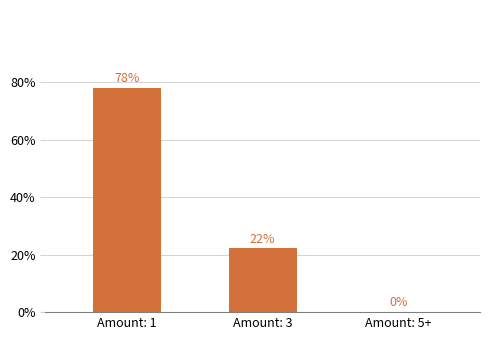

At which label is the value closest to 38?

Amount: 3